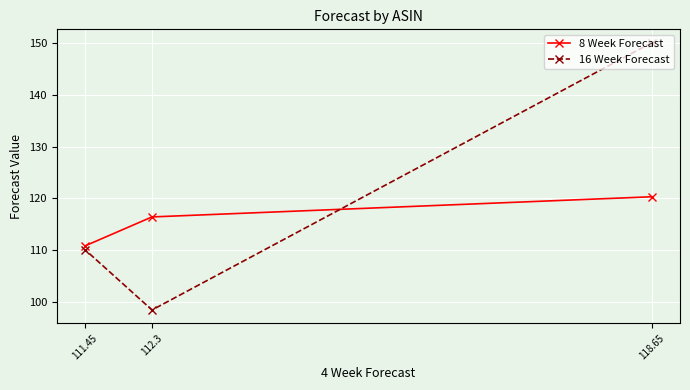

Rank the series by their average value, from highest to lowest.

16 Week Forecast, 8 Week Forecast